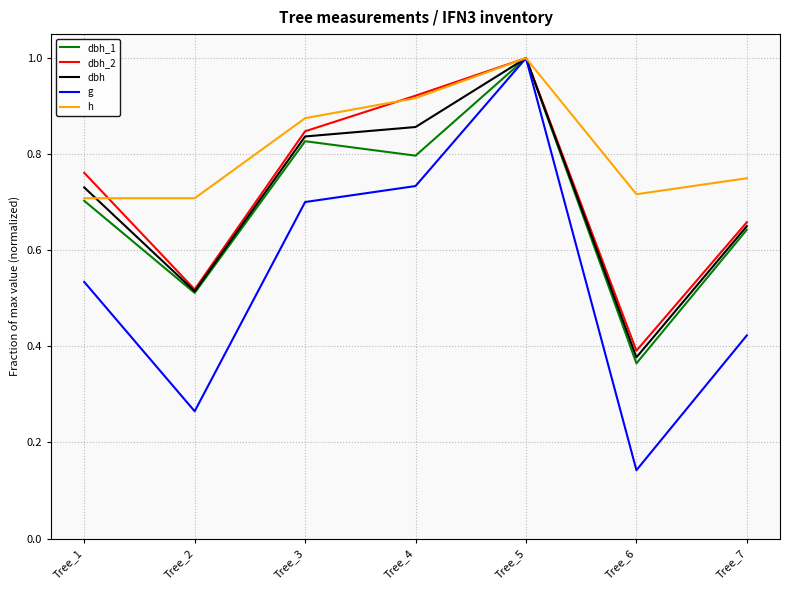

Which series has the widest spread of values?

g